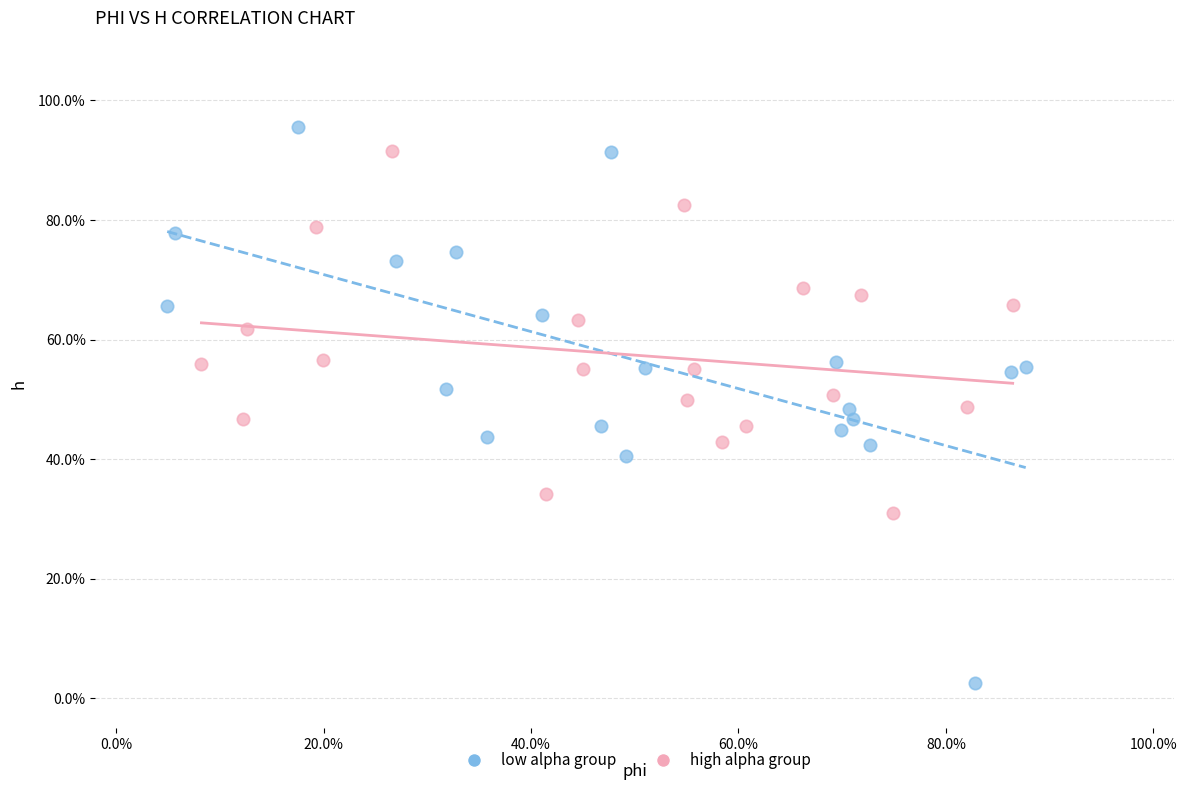

What are all the series names shown in the legend?

low alpha group, high alpha group